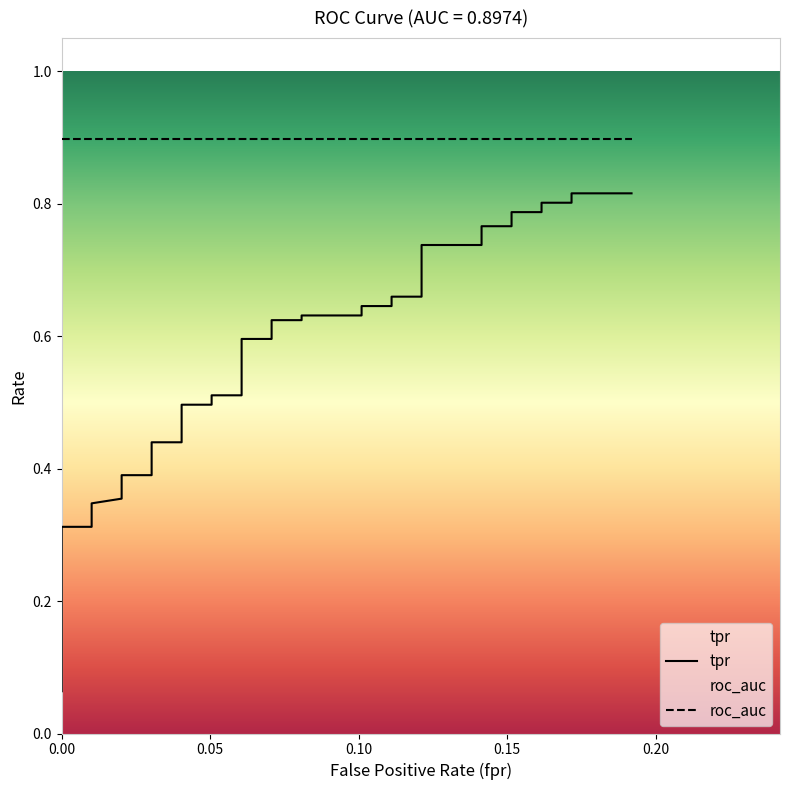

True or false: the data has more than 2 interior local peaks.

False